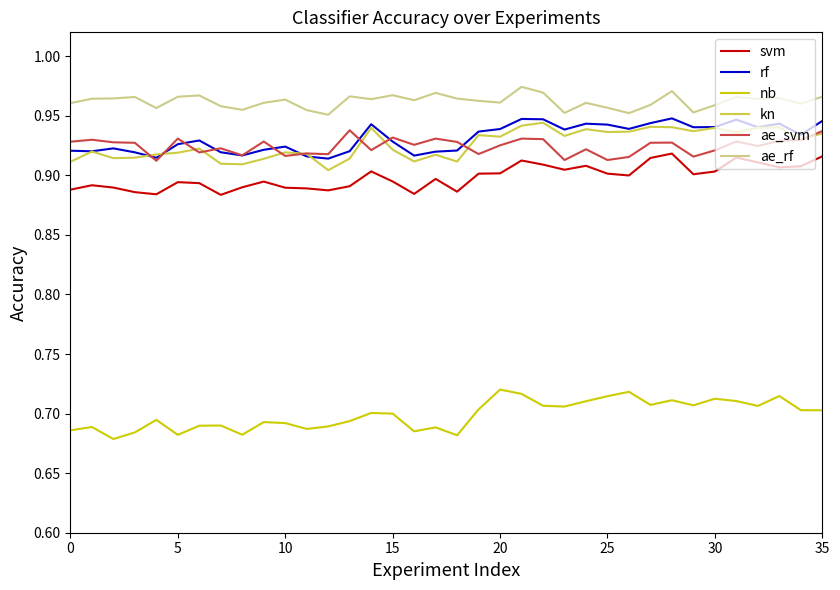

True or false: nb and ae_svm cross at least once.

False